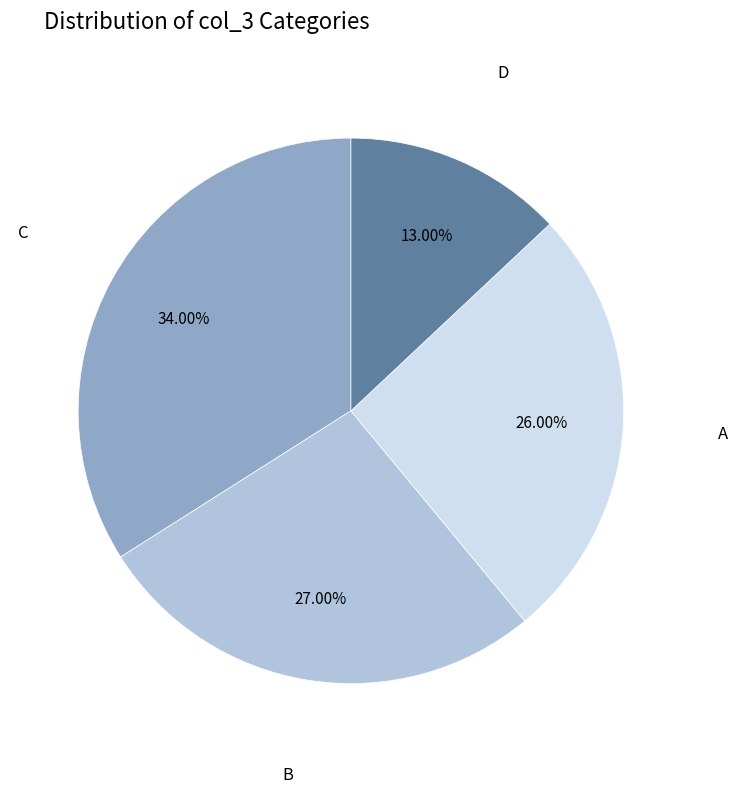

The A slice represents 26% of the pie. True or false?

True